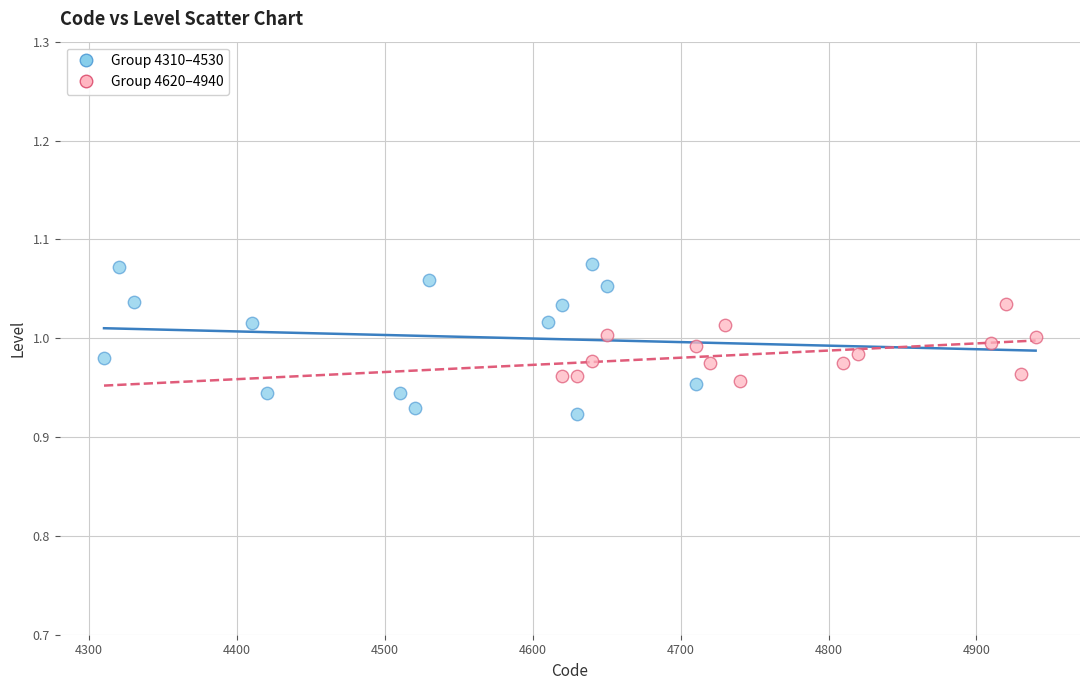

What are all the series names shown in the legend?

Group 4310–4530, Group 4620–4940